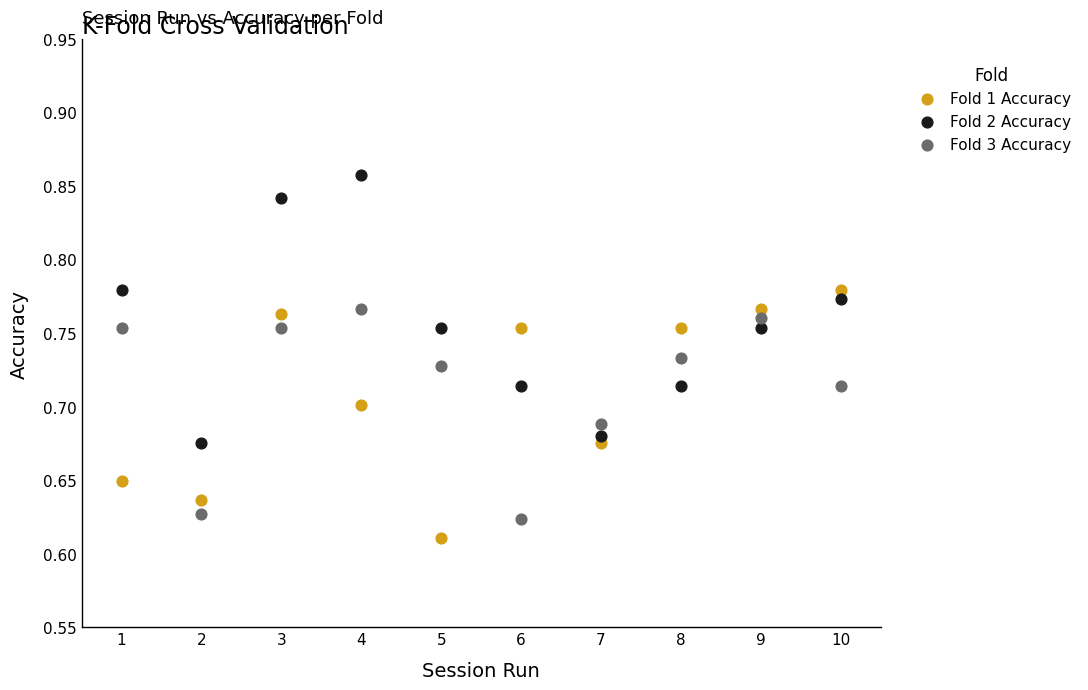

Which series has the largest Y range (max minus min)?

Fold 2 Accuracy